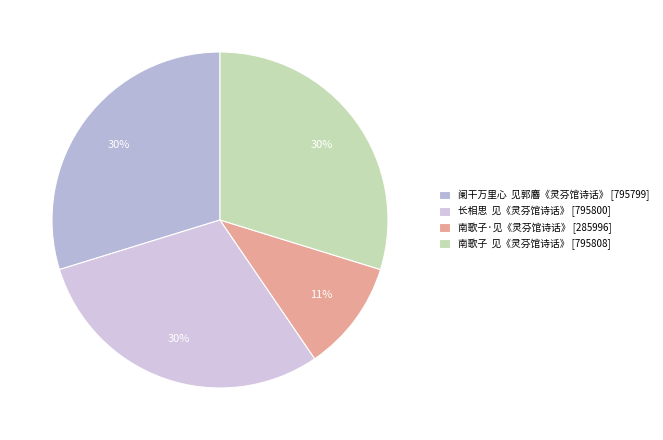

How many slices are in this pie chart?

4